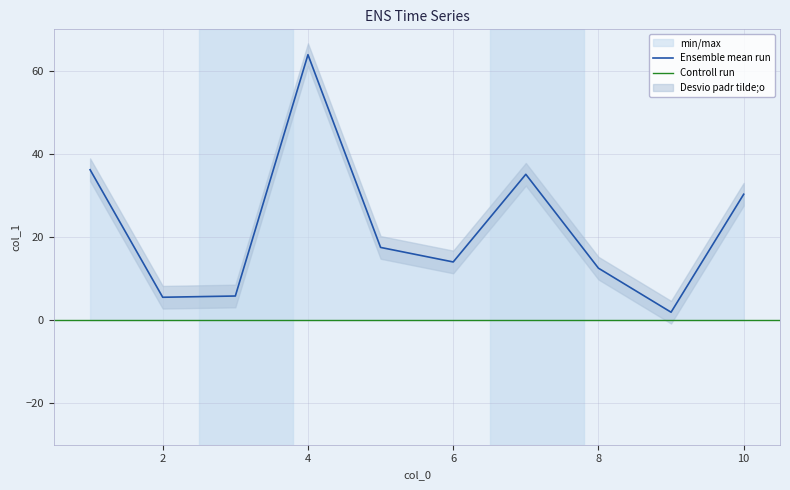

Is it true that Ensemble mean run equals 30.3 at 10?

True